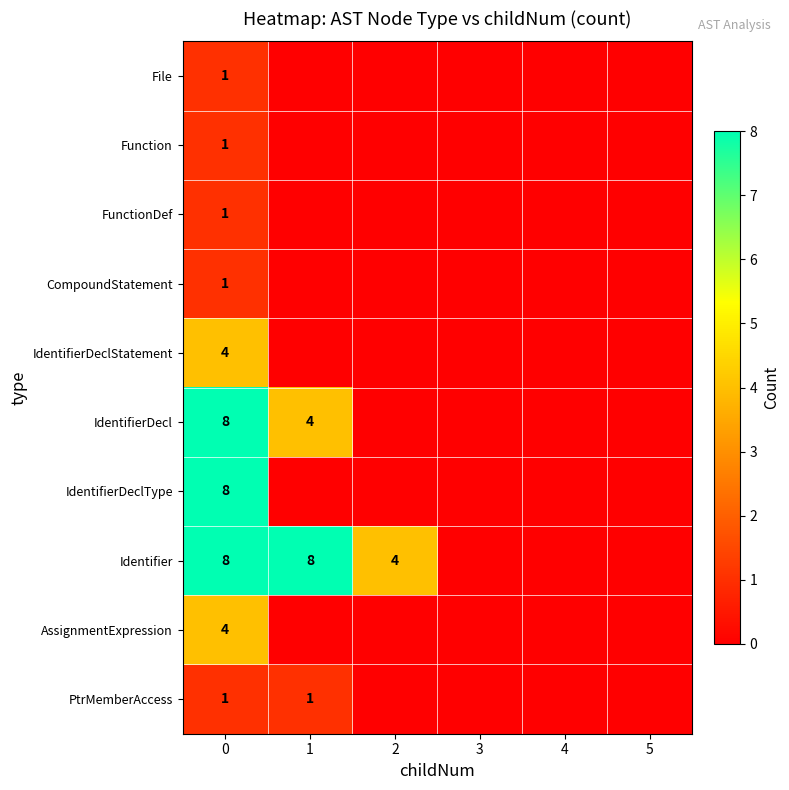

Is the value of row_1 at 5 greater than the value of row_6 at 2?

No